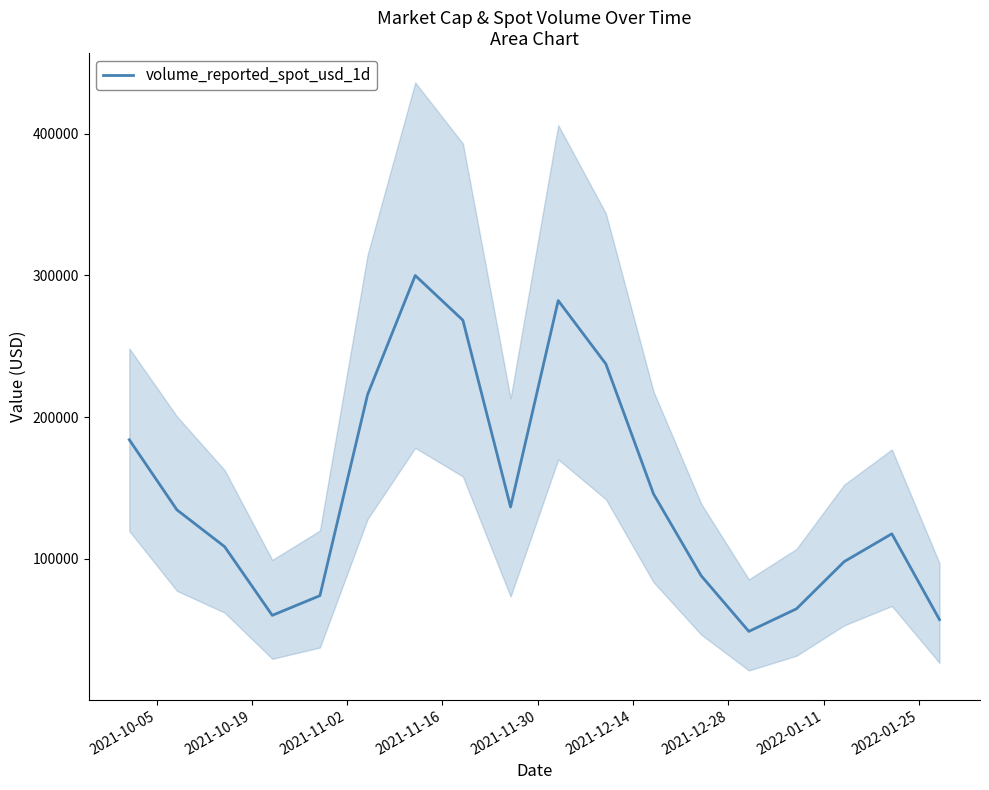

What is the average value?

145695.4